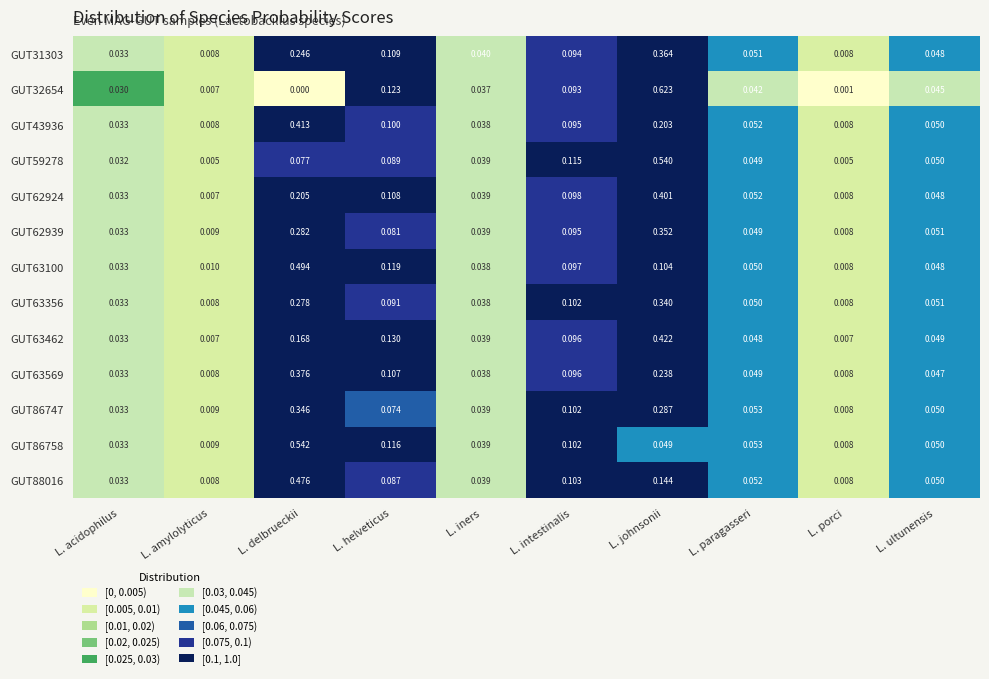

At L. johnsonii, list the series in order from largest to smallest.

GUT32654, GUT59278, GUT63462, GUT62924, GUT31303, GUT62939, GUT63356, GUT86747, GUT63569, GUT43936, GUT88016, GUT63100, GUT86758